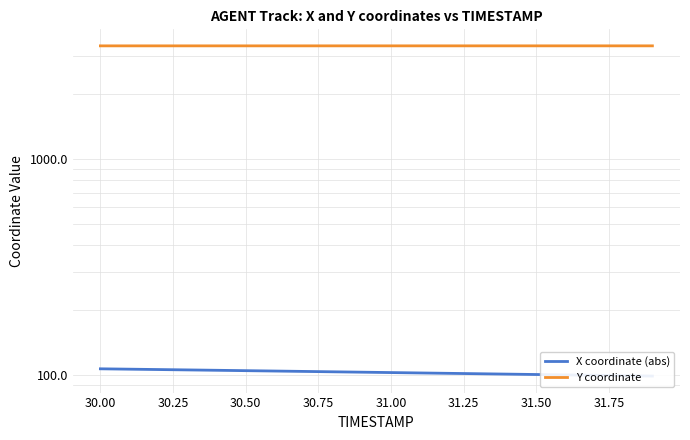

What is the difference between the highest and lowest values at 31.00?

3248.4